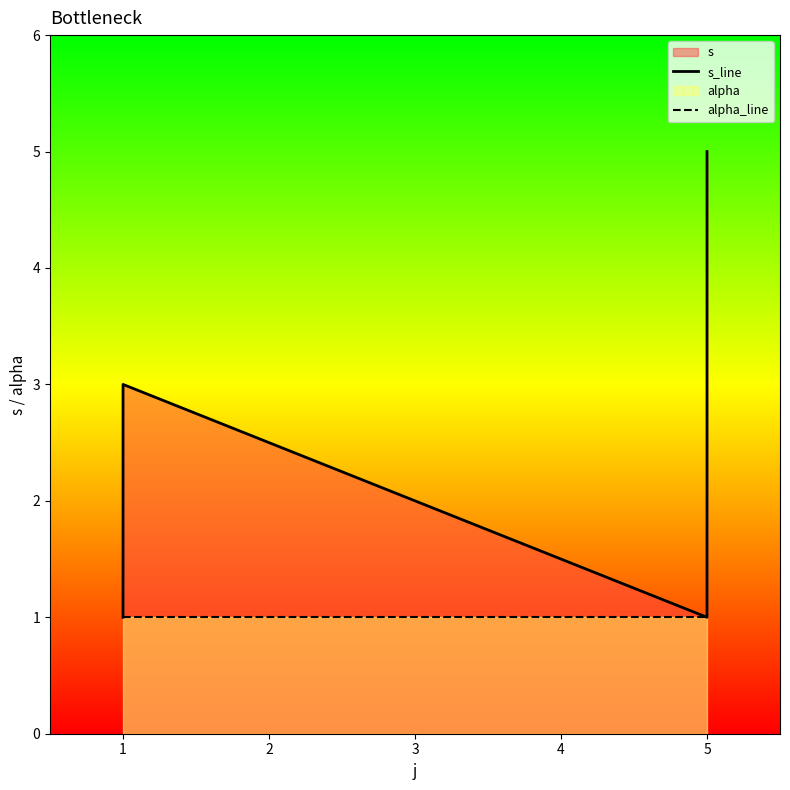

True or false: s_line has a value of 4 at 5.

True